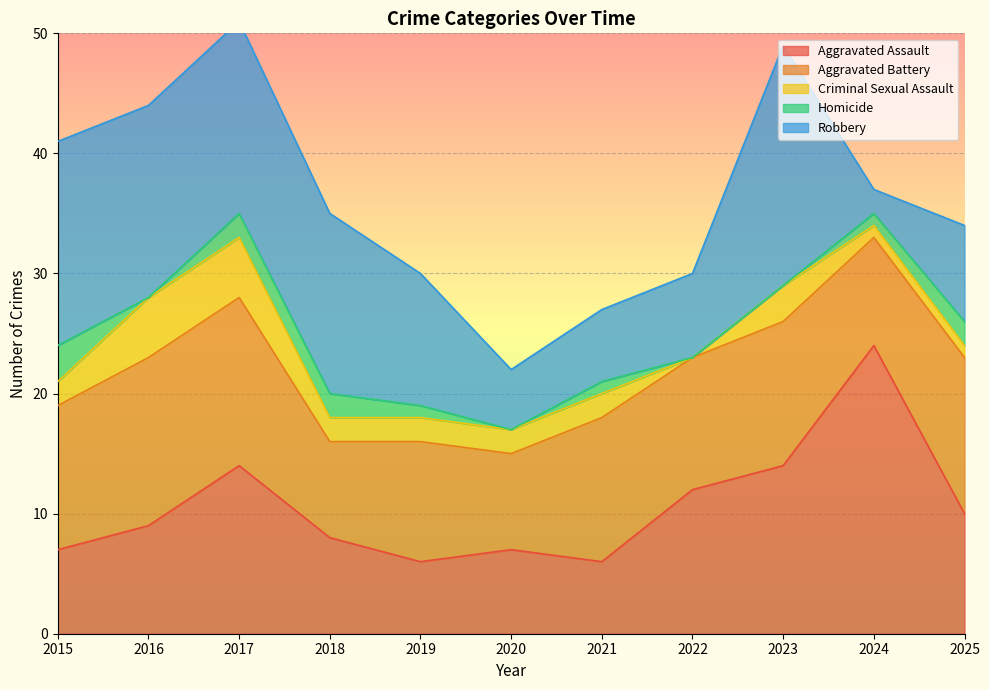

True or false: Aggravated Battery has more than 2 points higher than both neighbors.

True